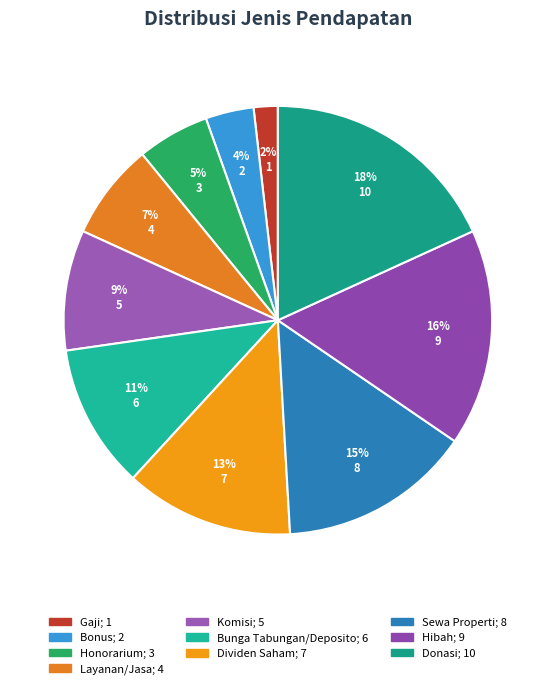

What is the change in value from Bonus to Honorarium?

+1